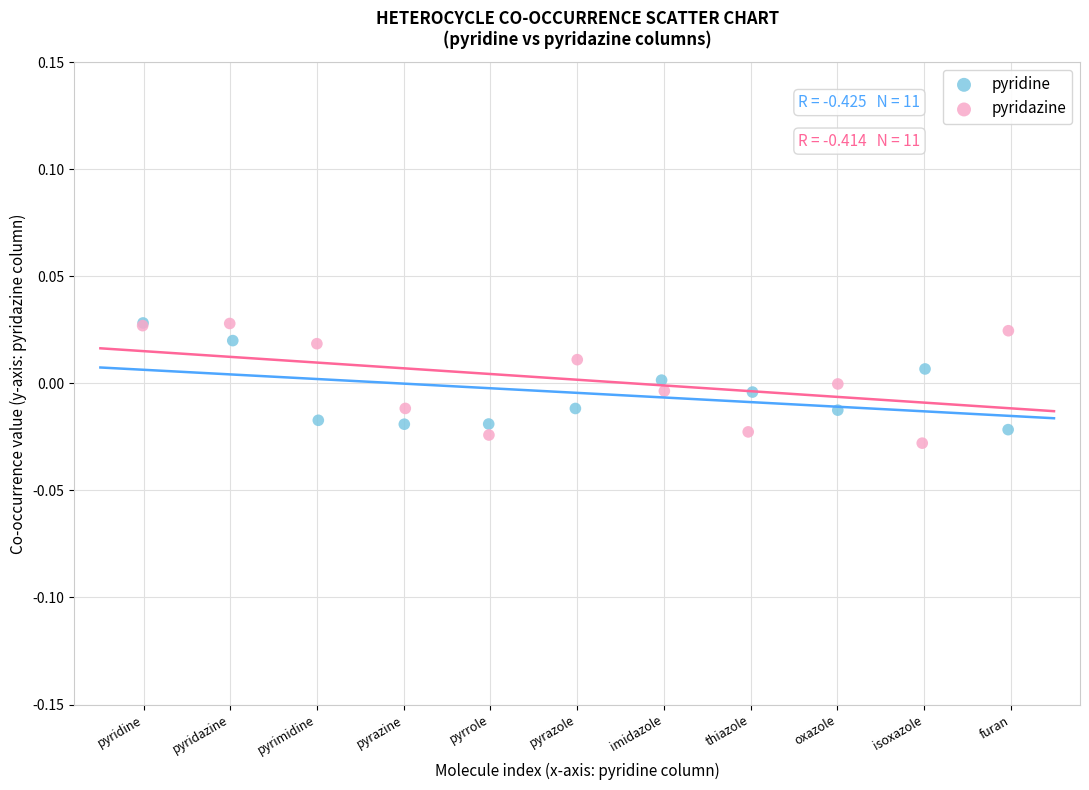

What are all the series names shown in the legend?

pyridine, pyridazine